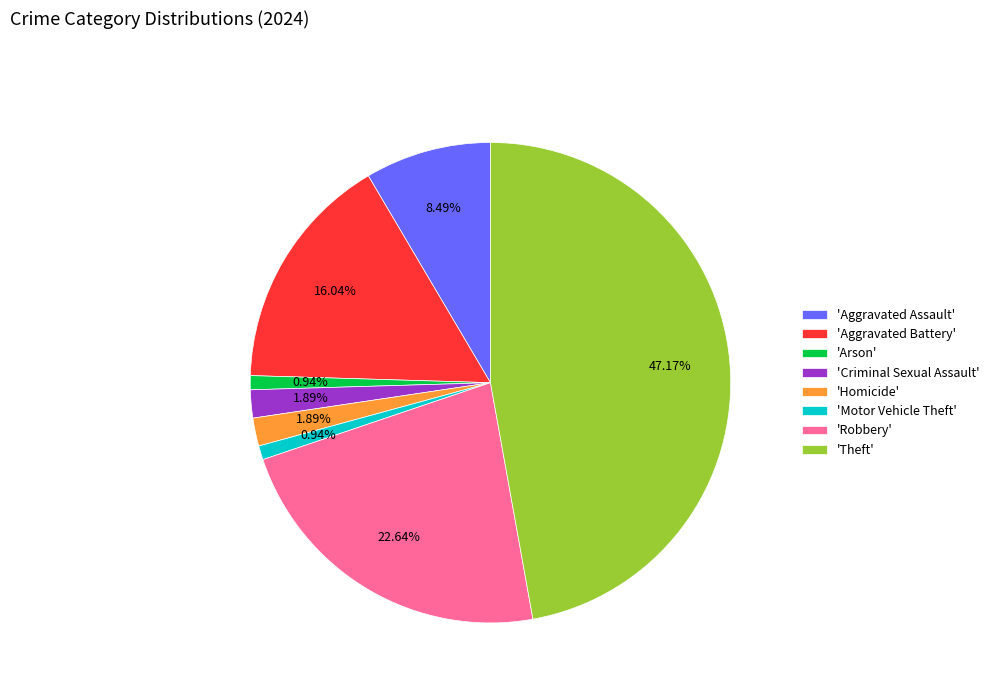

Is 'Arson' the majority of the pie?

No